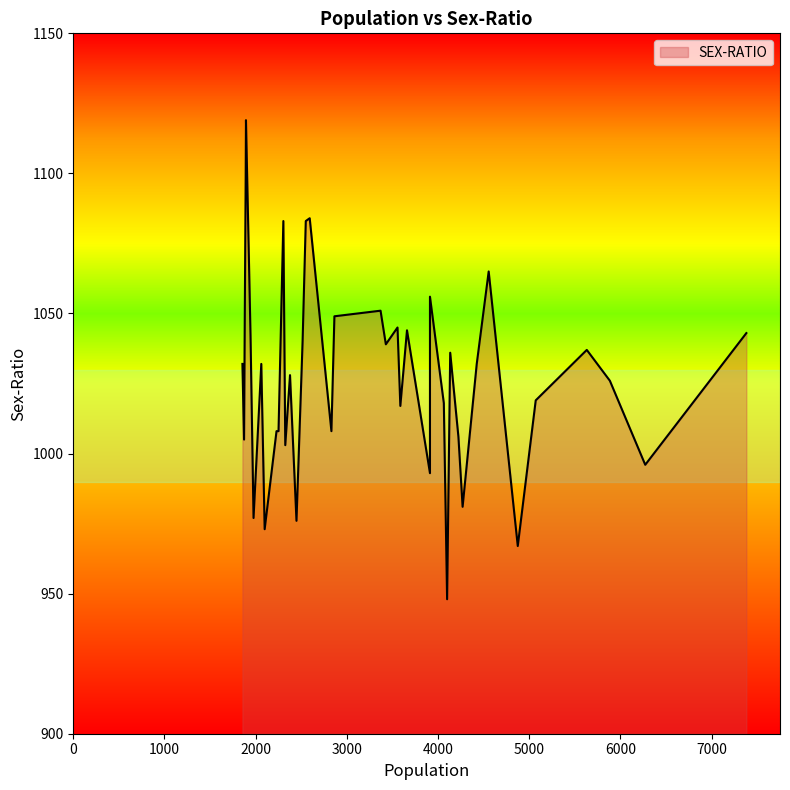

How many values are below 1032?

19